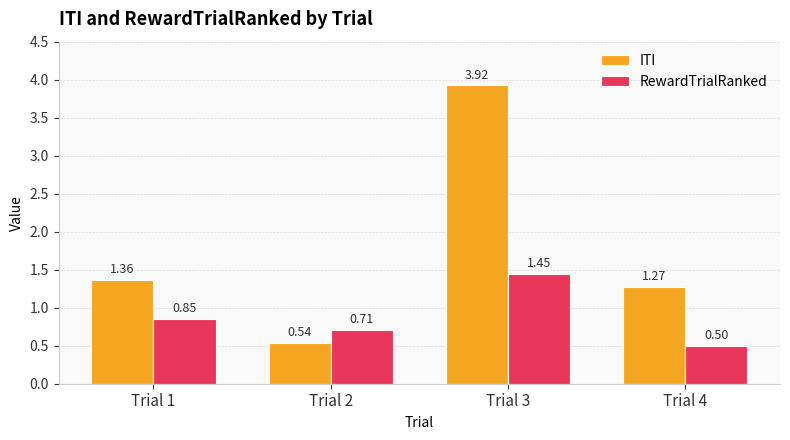

Rank the series by their average value, from highest to lowest.

ITI, RewardTrialRanked